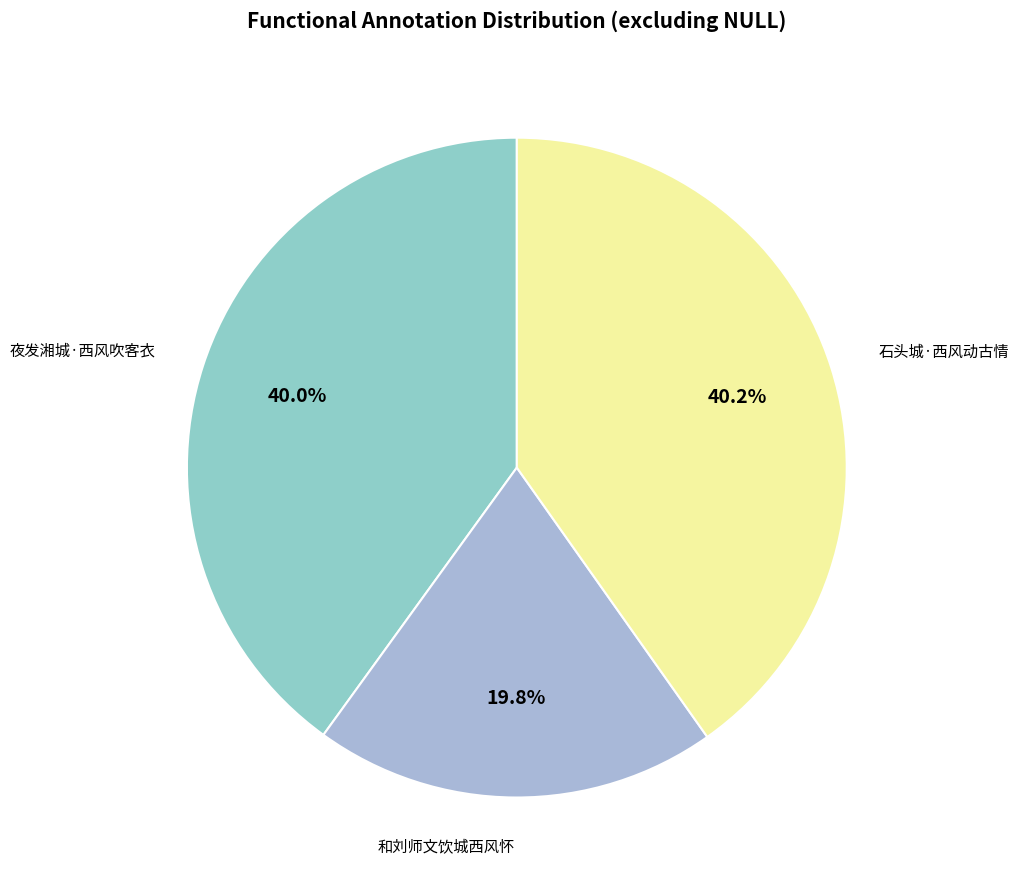

How many segments does this pie chart have?

3